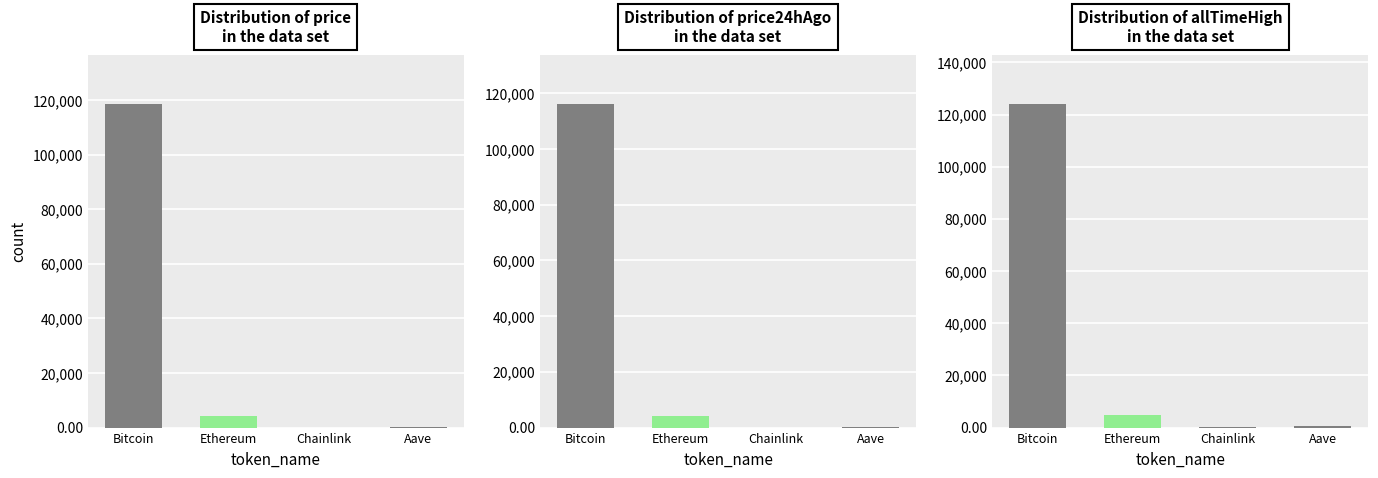

Rank the series at Bitcoin from highest to lowest value.

allTimeHigh, price, price24hAgo